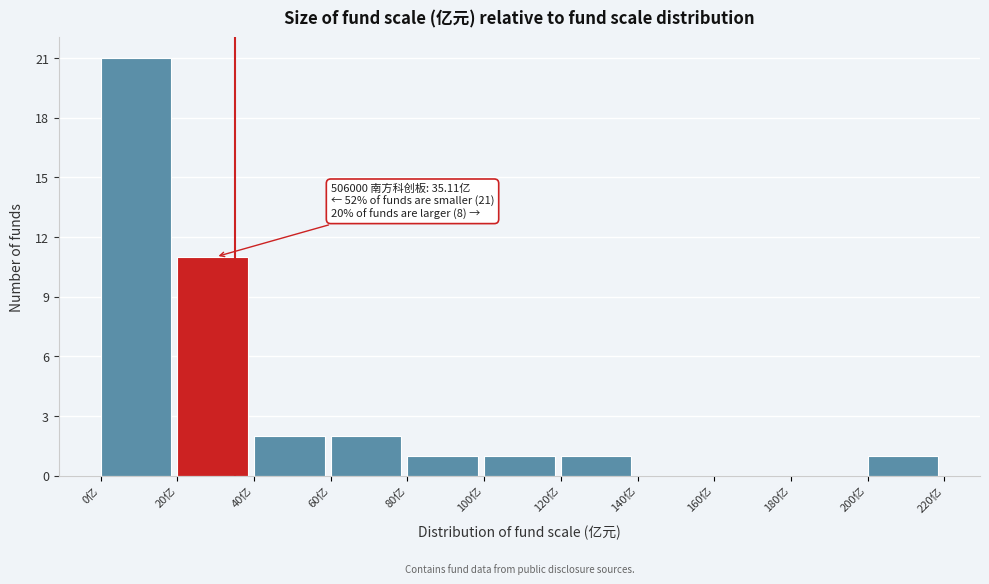

Which range on the x-axis has the tallest bar?

0 to 20